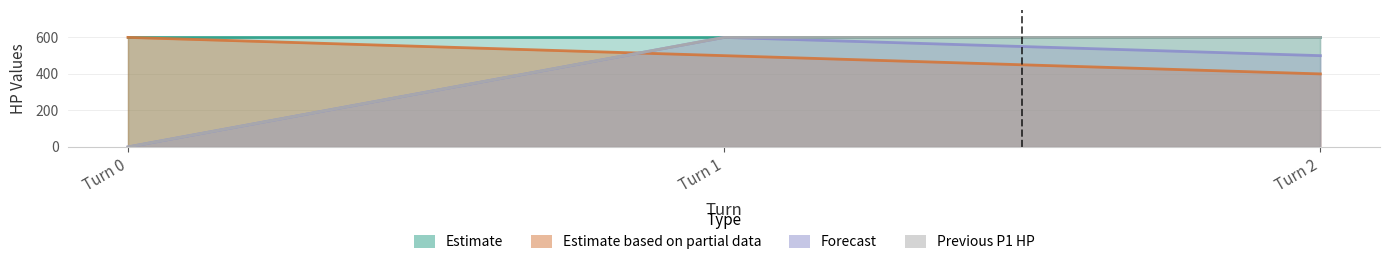

Is the value of player2_total_hpPercent at Turn 2 greater than the value of previous_p1_hp_percent at Turn 1?

No